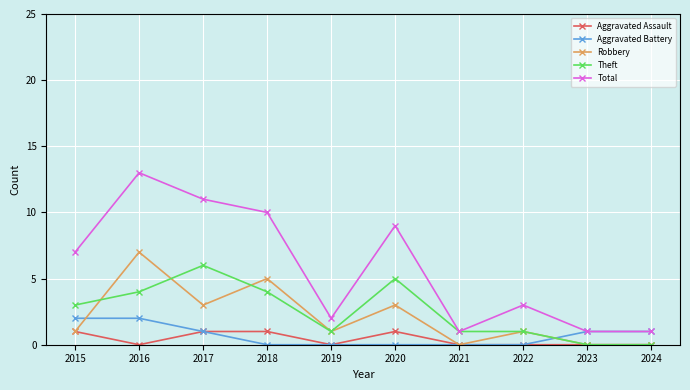

What is the sum of the Aggravated Assault values at 2016 and 2020?

1